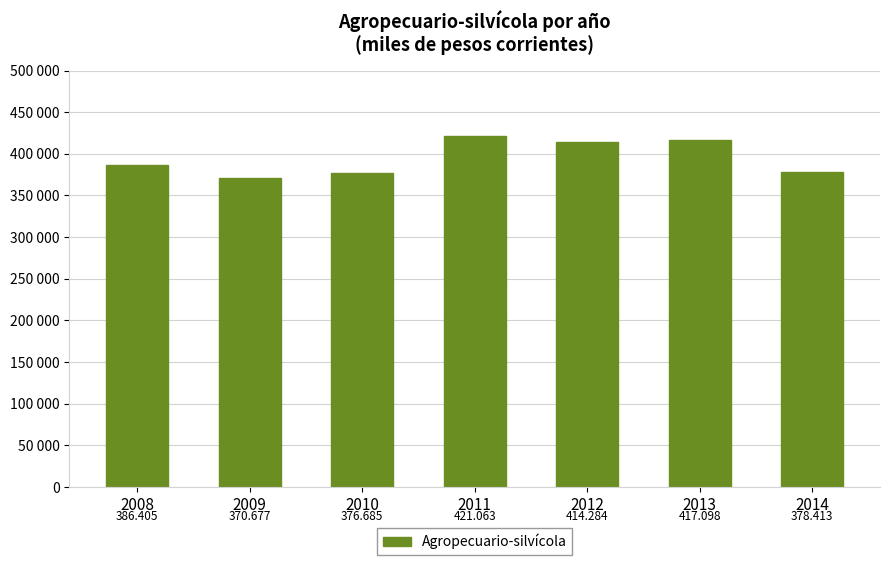

Rank the categories by value from lowest to highest.

2009, 2010, 2014, 2008, 2012, 2013, 2011